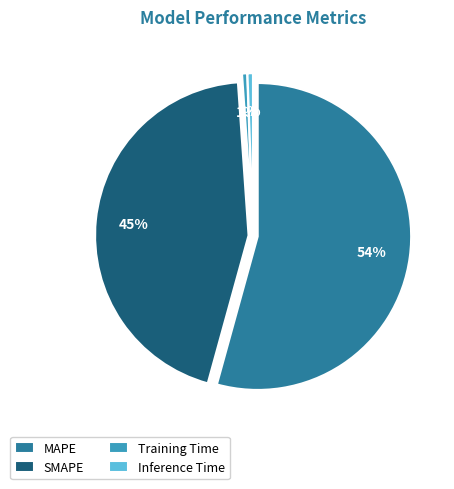

True or false: Training Time accounts for 1% of the total.

True